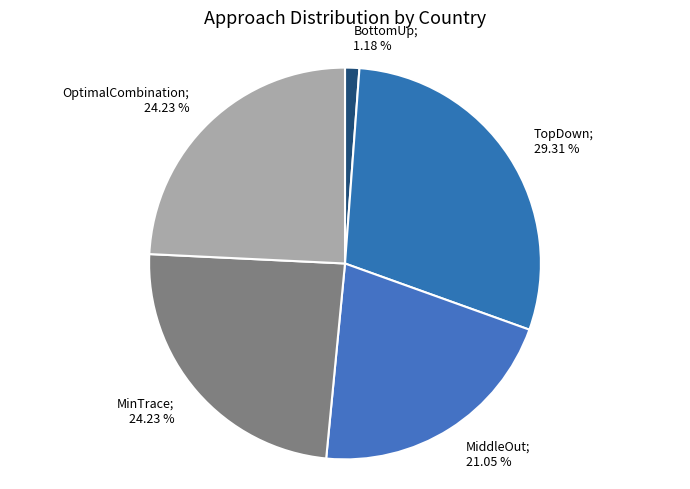

Between OptimalCombination; 24.23 % and BottomUp; 1.18 %, which is larger?

OptimalCombination; 24.23 %